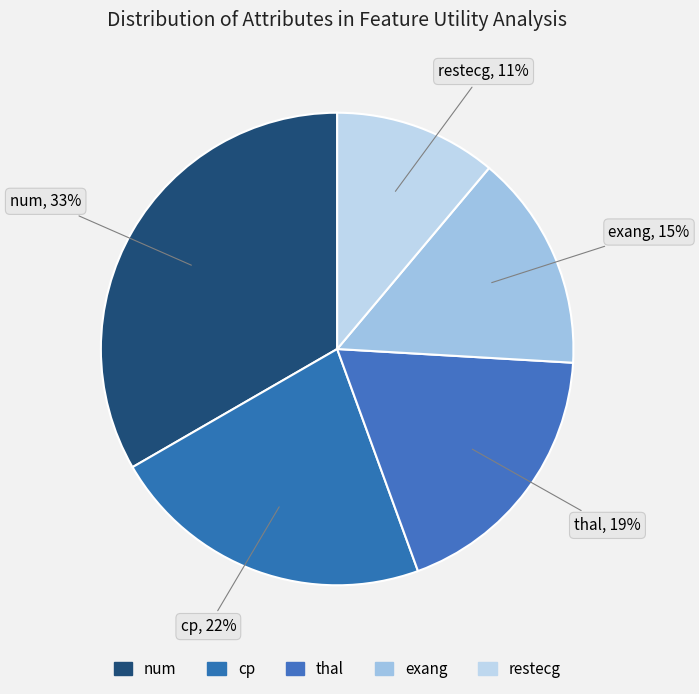

To the nearest percent, what is the average slice percentage?

20%